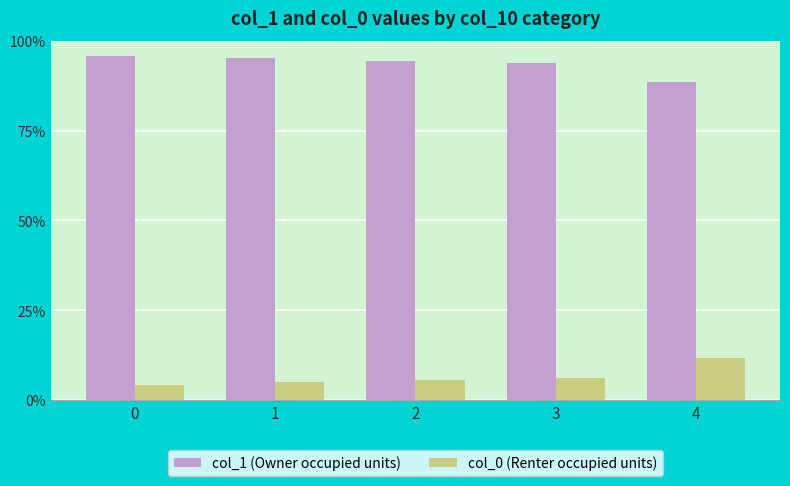

What is the sum of all col_0 (Renter occupied units) values?

32.7